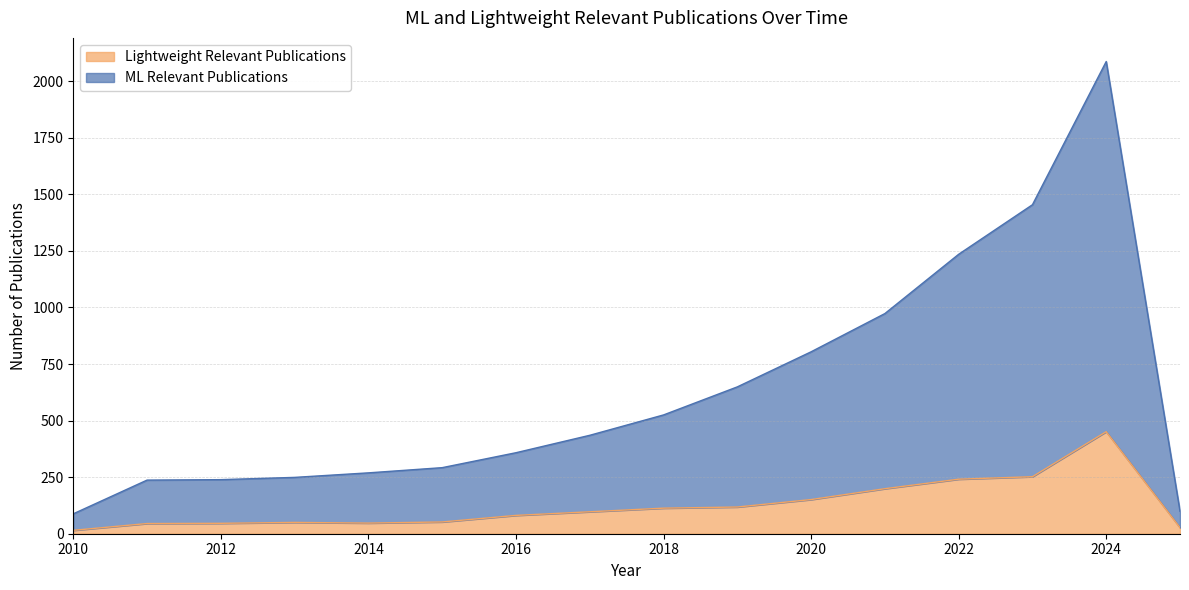

Reading left to right, transcribe all the data shown in this chart.

ML Relevant Publications: 88	237	239	249	269	292	358	435	525	649	804	973	1235	1454	2087	99
Lightweight Relevant Publications: 15	45	46	50	47	52	81	97	113	118	151	199	241	252	451	27